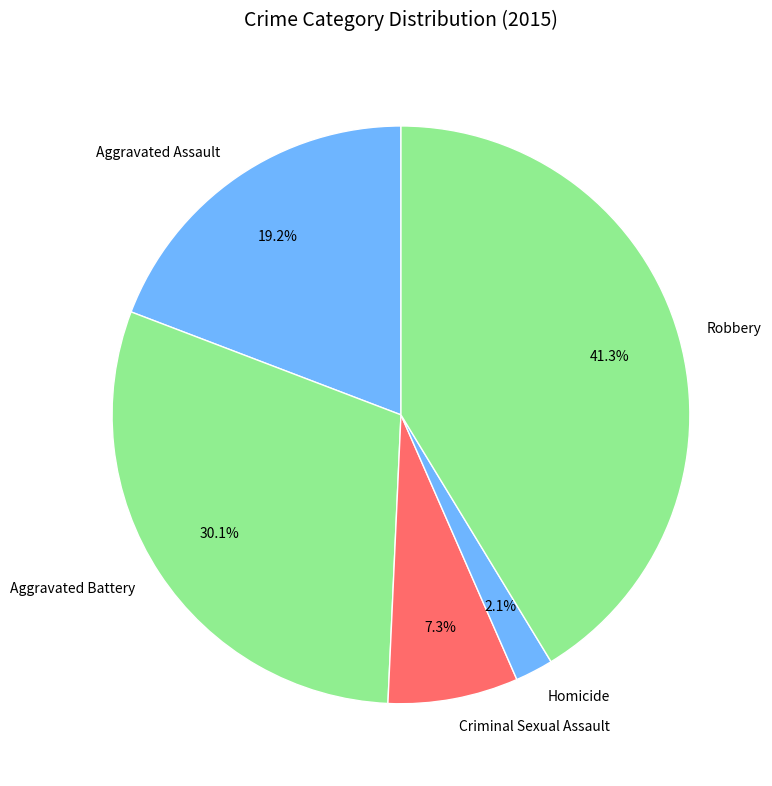

What percentage is the Robbery slice, to the nearest percent?

41%